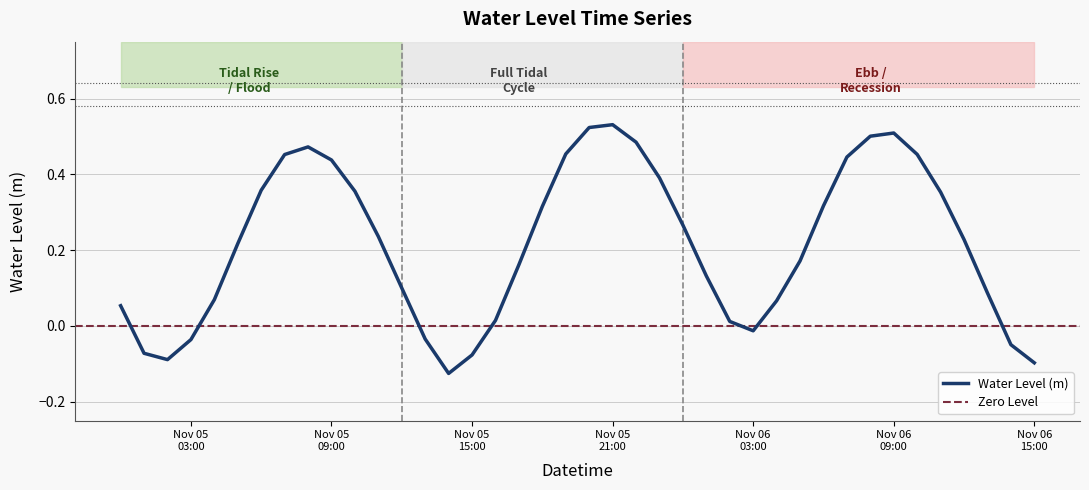

What position from the right is 2022-11-05 16:00:00?

24